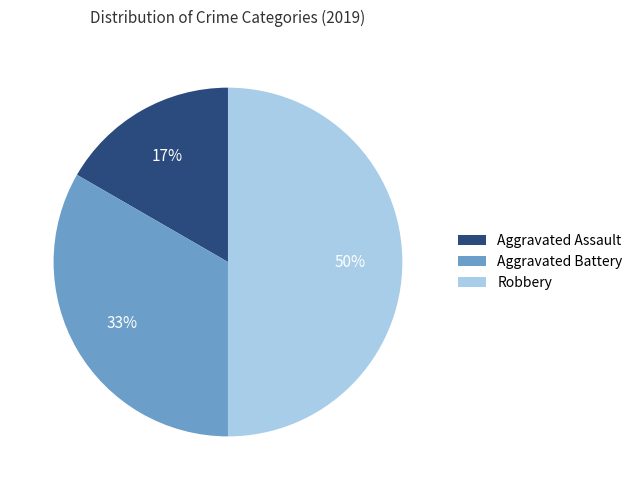

Rank the categories by value from highest to lowest.

Robbery, Aggravated Battery, Aggravated Assault